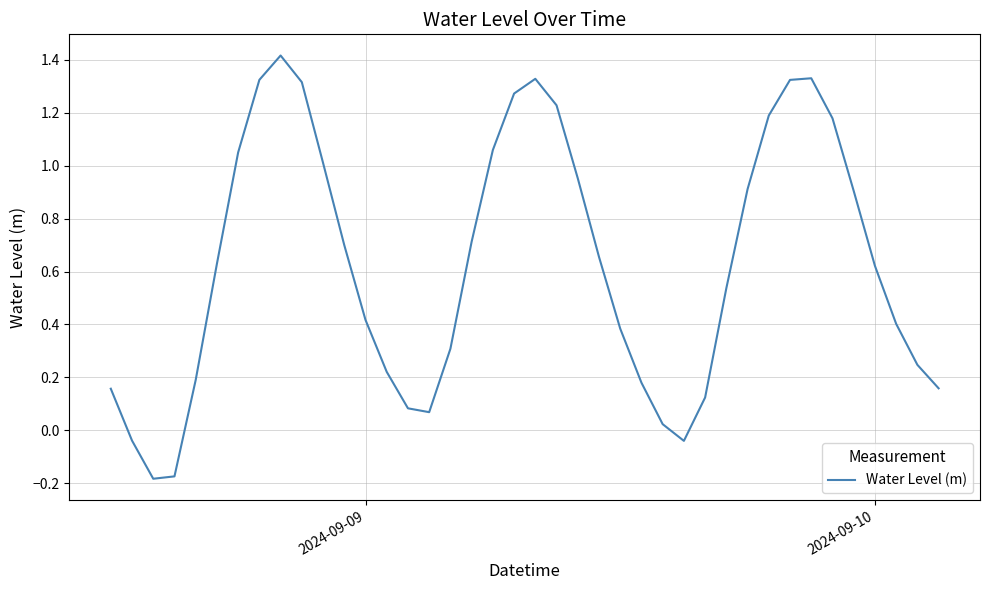

How many negative values are there?

4